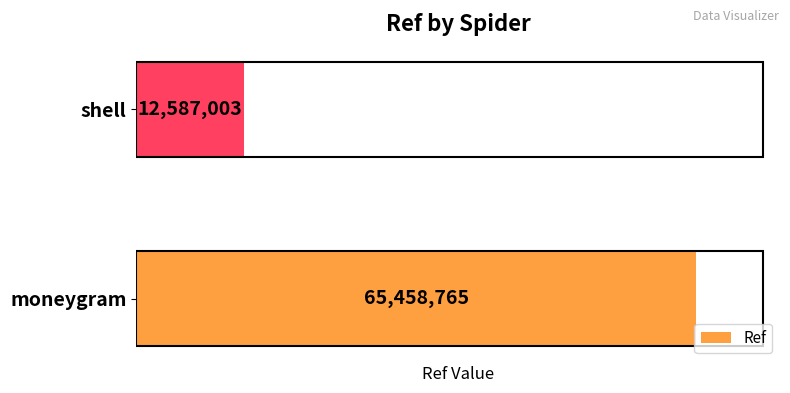

How many bars are there in total?

2